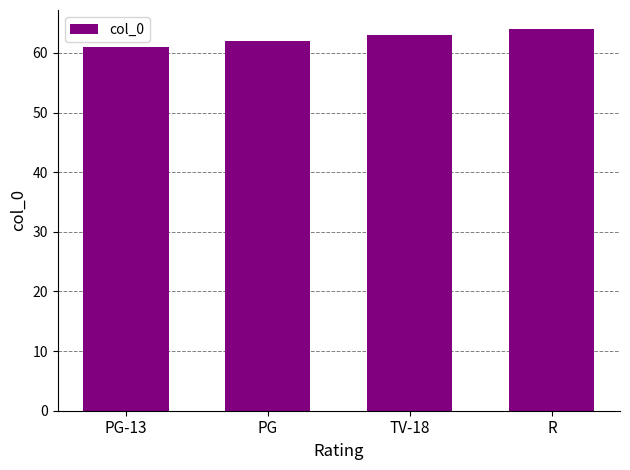

Reading left to right, list all the values displayed in this chart.

61	62	63	64